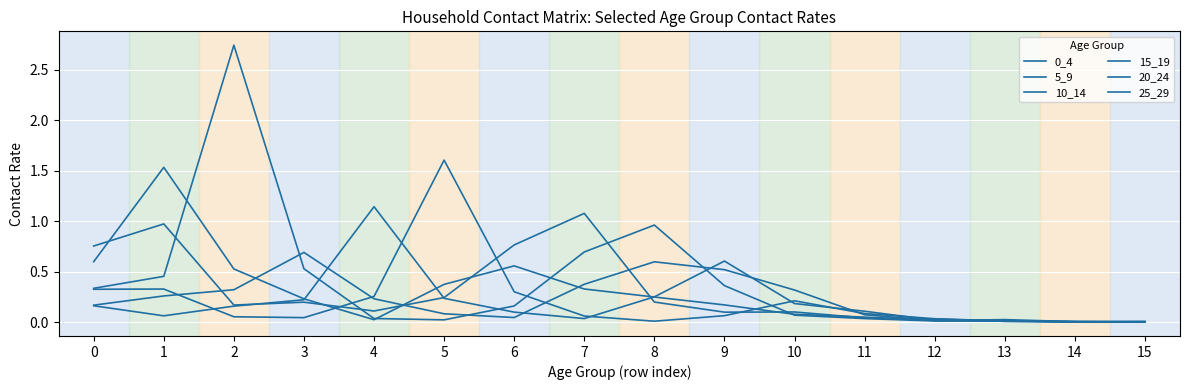

Which series has the largest total across all categories?

10_14